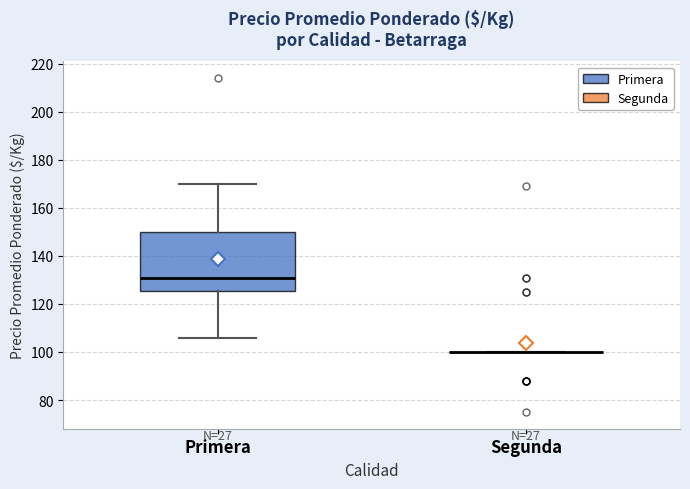

Reading left to right, transcribe this box plot: for each box, give where its median line is, the range the box spans, and where its two whiskers end, as read against the y-axis. The values are not printed on the chart, so give them approximately, as read against the axis.

Primera: median 132, box 126 to 150, whiskers 106 to 170
Segunda: box collapsed to a line at 100, whiskers 100 to 100